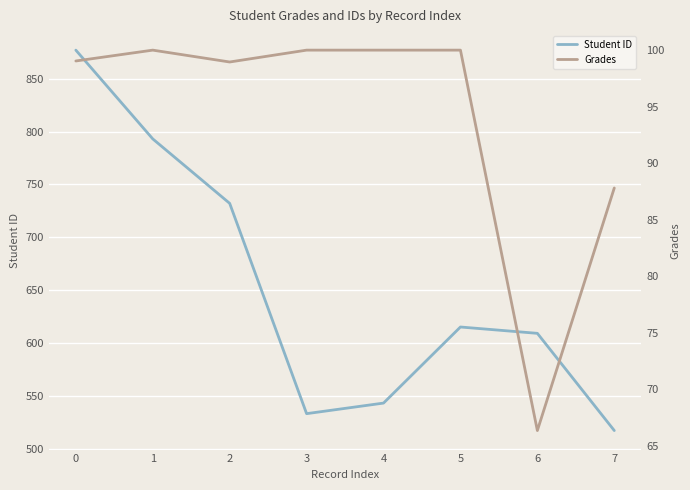

Reading right to left, transcribe all the data shown in this chart.

Student ID: 517.0	609.0	615.0	543.0	533.0	732.0	793.0	877.0
Grades: 87.8	66.3	100.0	100.0	100.0	99.0	100.0	99.0